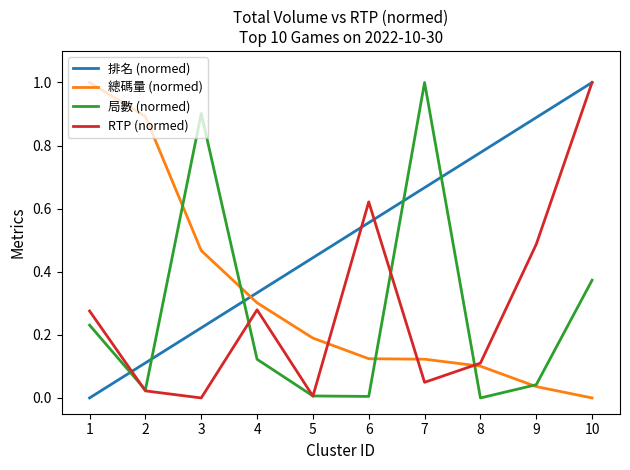

Which category has the lowest value in the 排名 (normed) series?

1